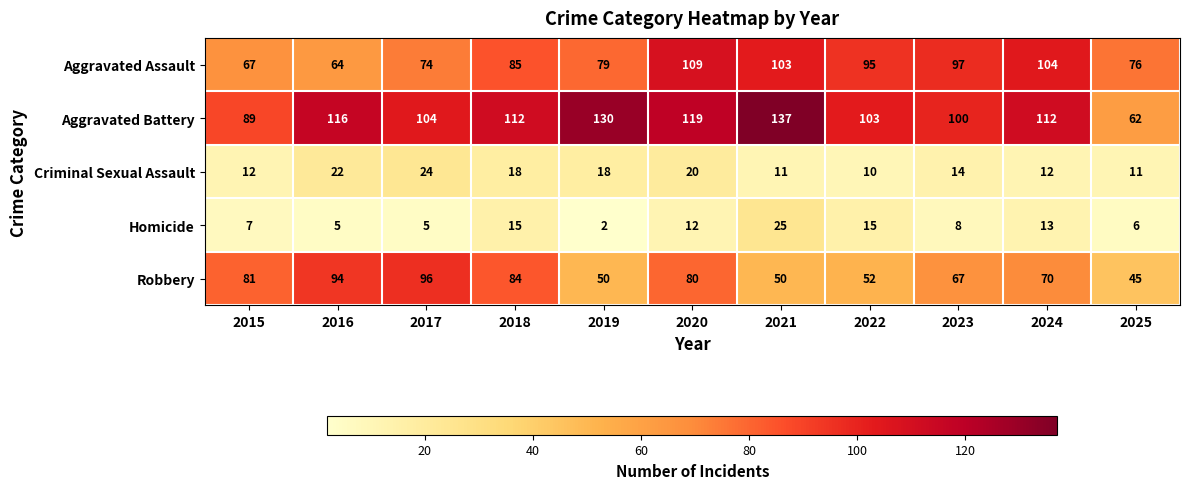

Is it true that Robbery equals 146 at 2017?

False